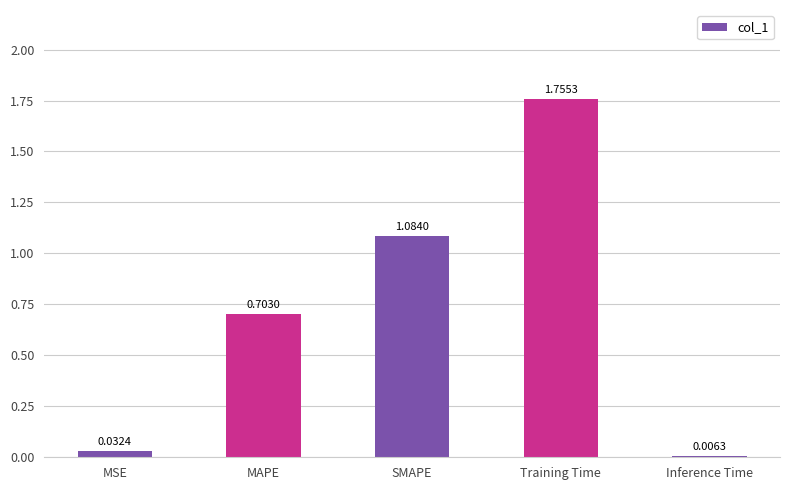

What is the sum of all values?

3.6